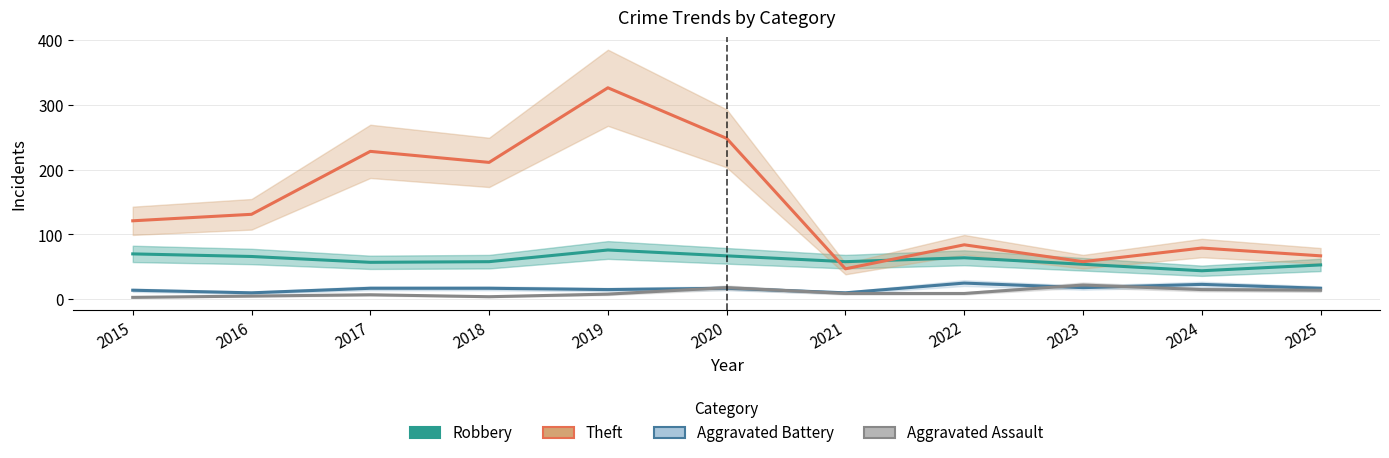

What is the value of the Aggravated Assault point at the 8th from the left?

9